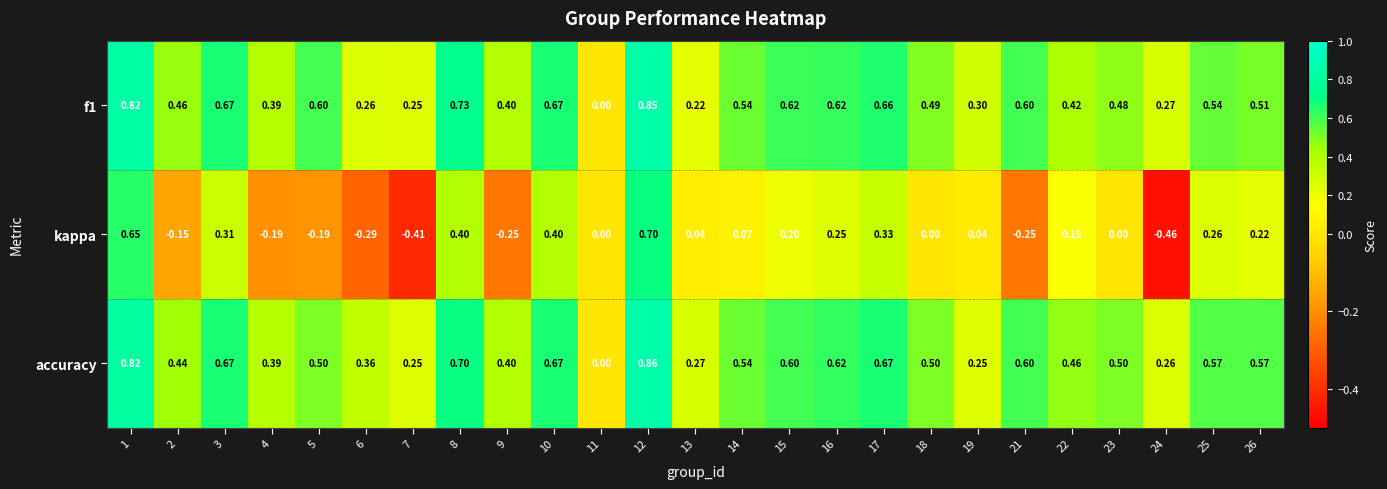

Which series changed the most between 2 and 8?

kappa